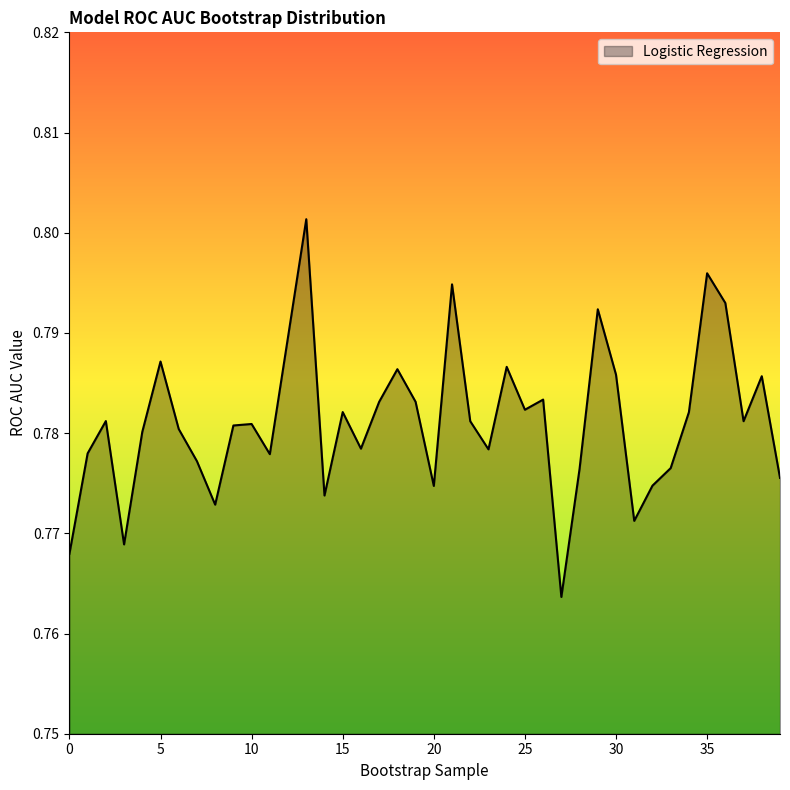

How many series are shown in this chart?

1